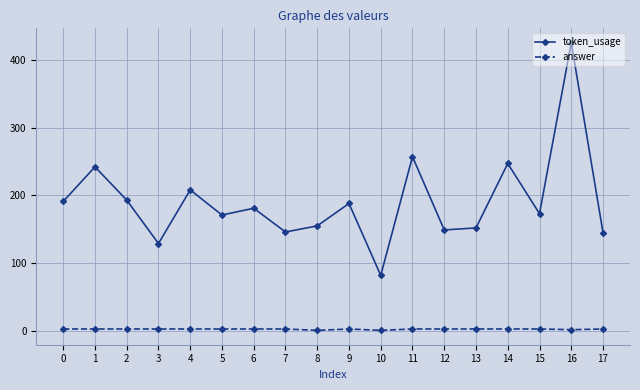

True or false: answer has more than 0 points higher than both neighbors.

True